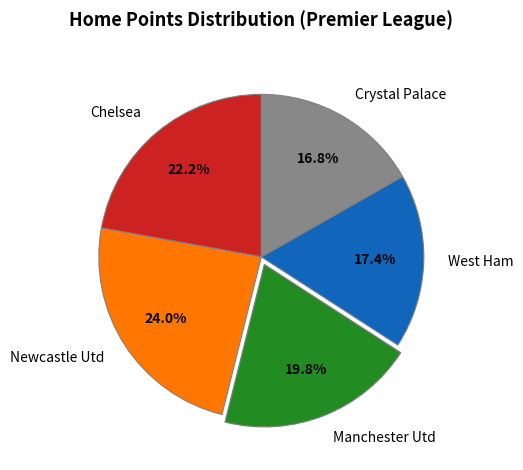

Which has a higher value, Crystal Palace or Newcastle Utd?

Newcastle Utd